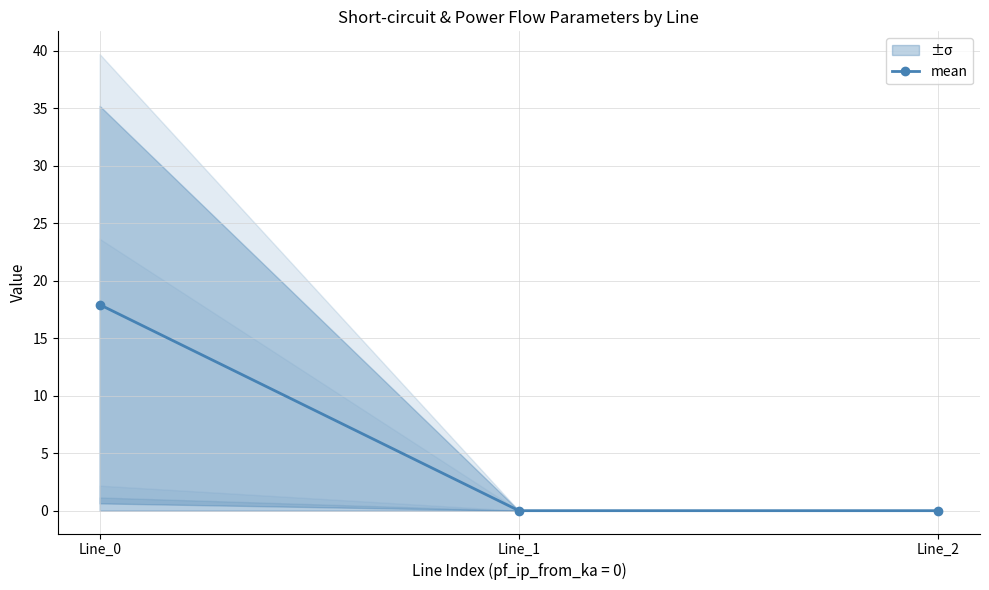

Which label corresponds to the largest value in the chart?

Line_0